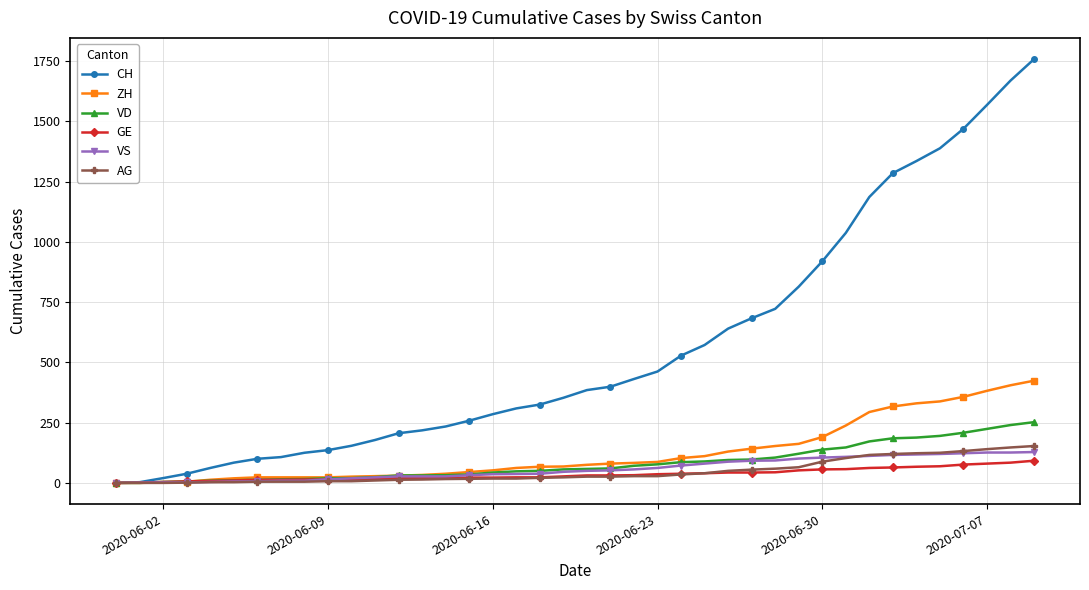

What is the sum of all ZH values?

4981